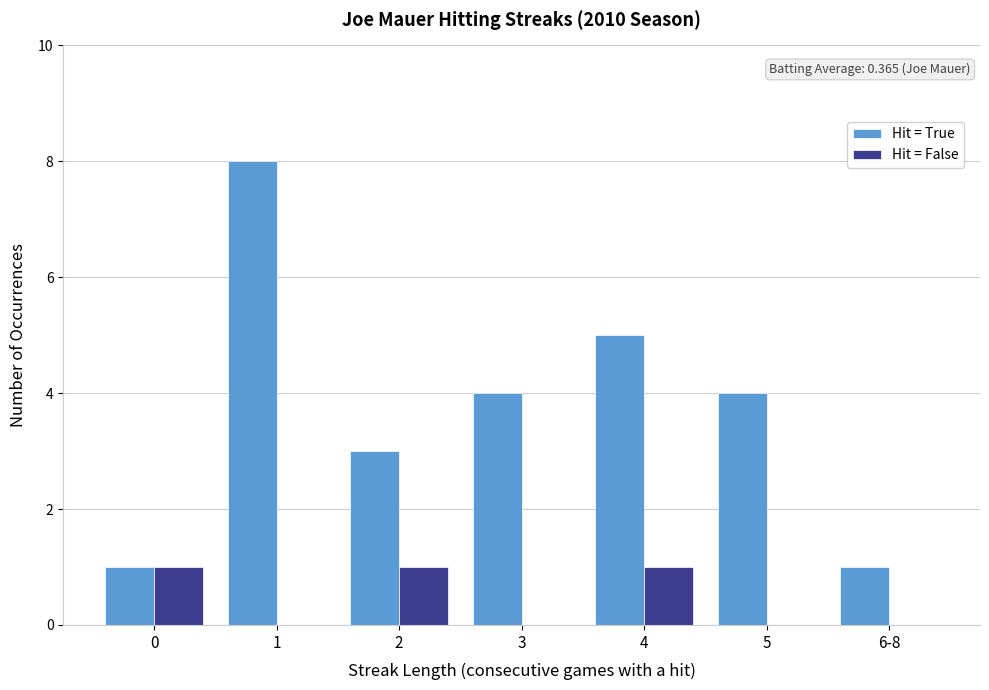

What are all the series names shown in the legend?

Hit = True, Hit = False